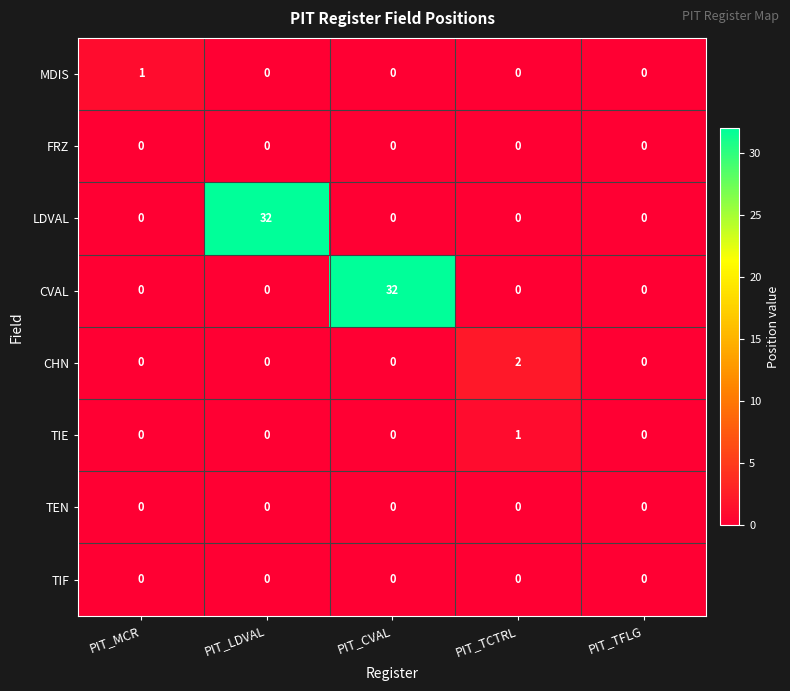

The value of CHN at PIT_MCR is -1. True or false?

False